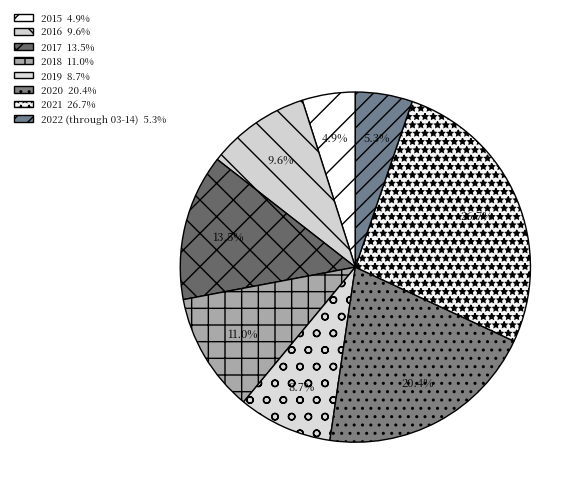

What is the largest slice in the pie chart?

2021